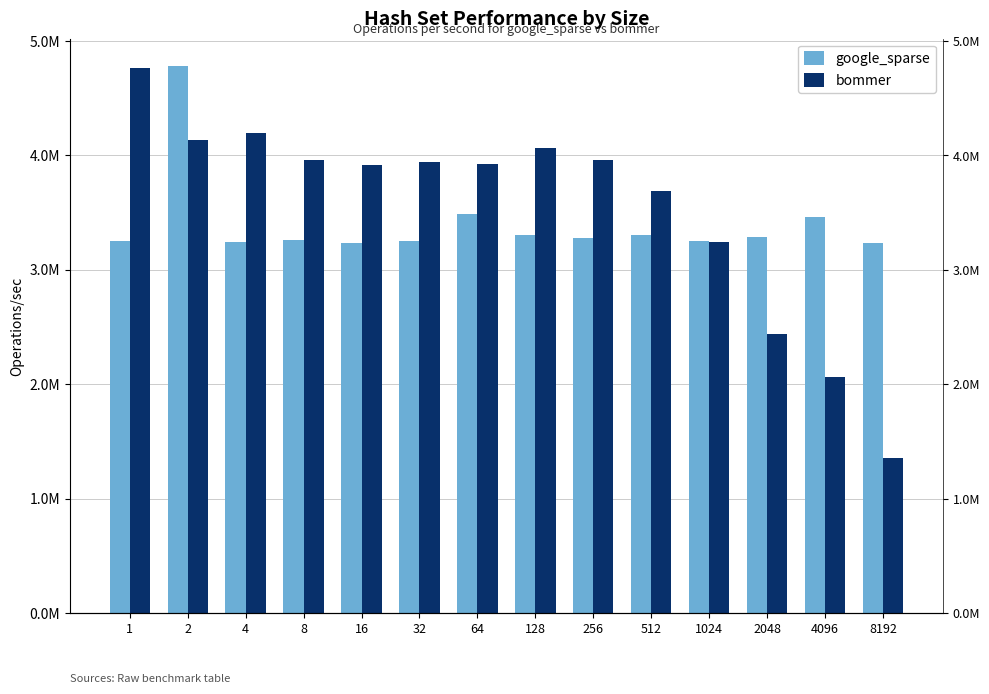

What is the difference between the maximum and minimum values in the bommer series?

3407485